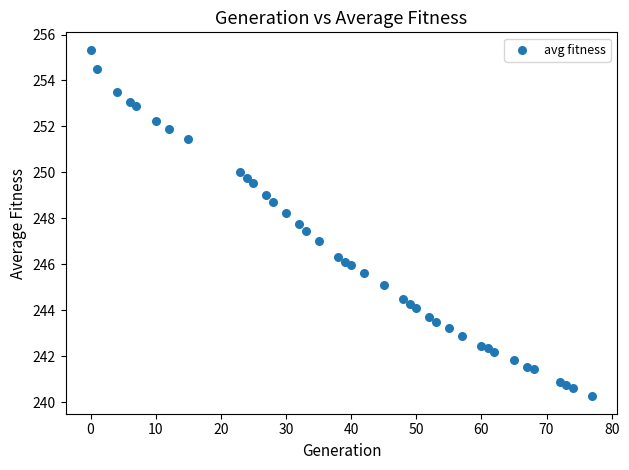

What is the range of Y values (max minus min)?

15.1